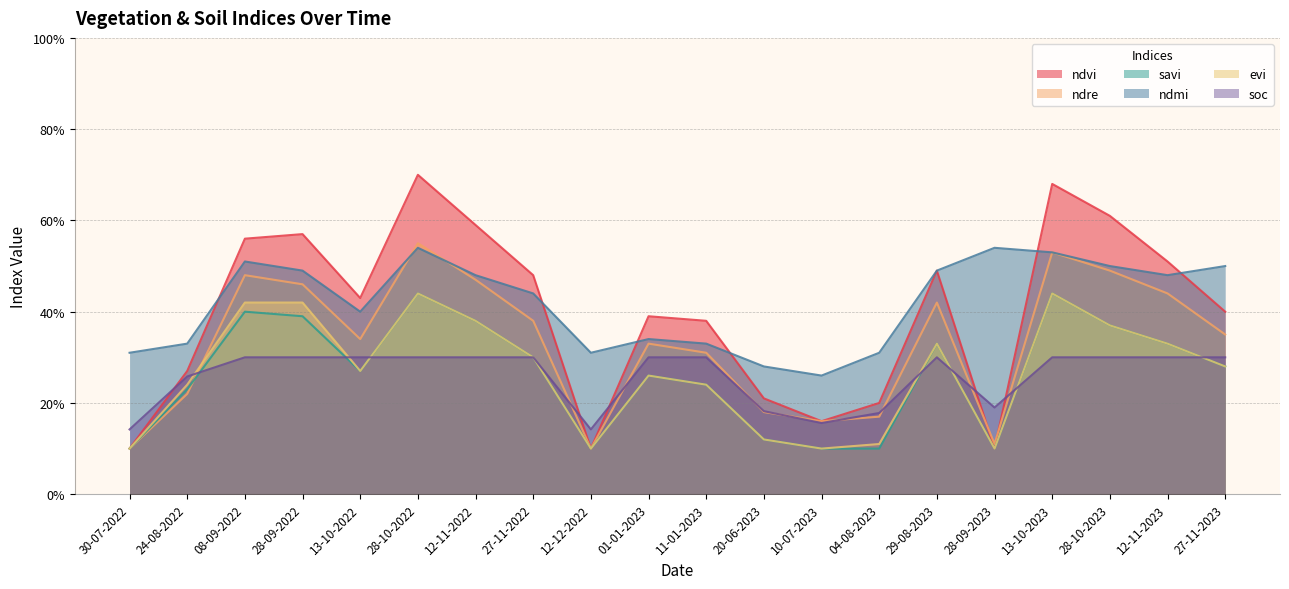

At how many categories does at least one series exceed 0?

20